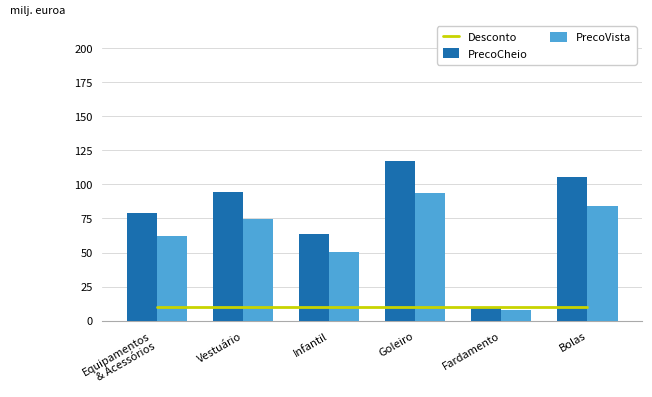

What is the total value across all series at Bolas?

199.2